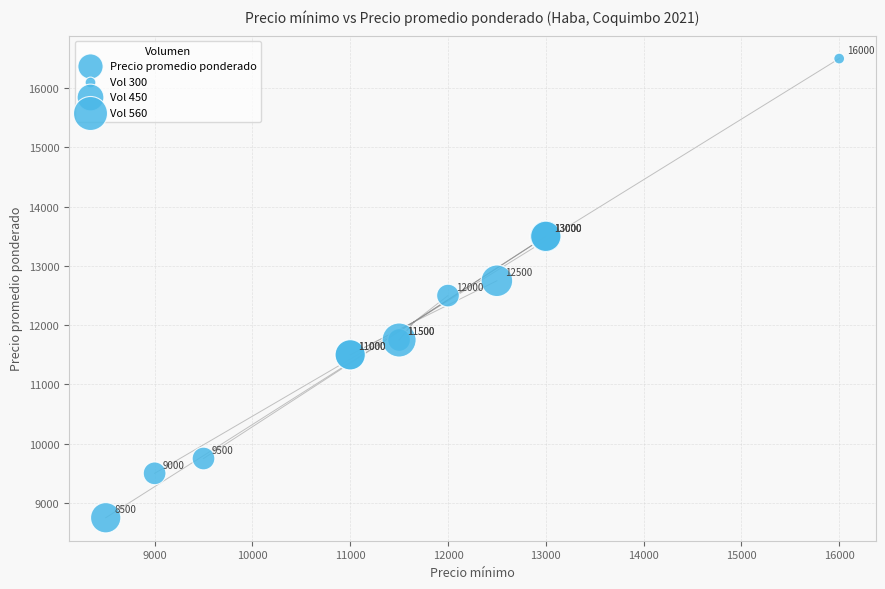

What Y value in the scatter plot is closest to 12625?

12500